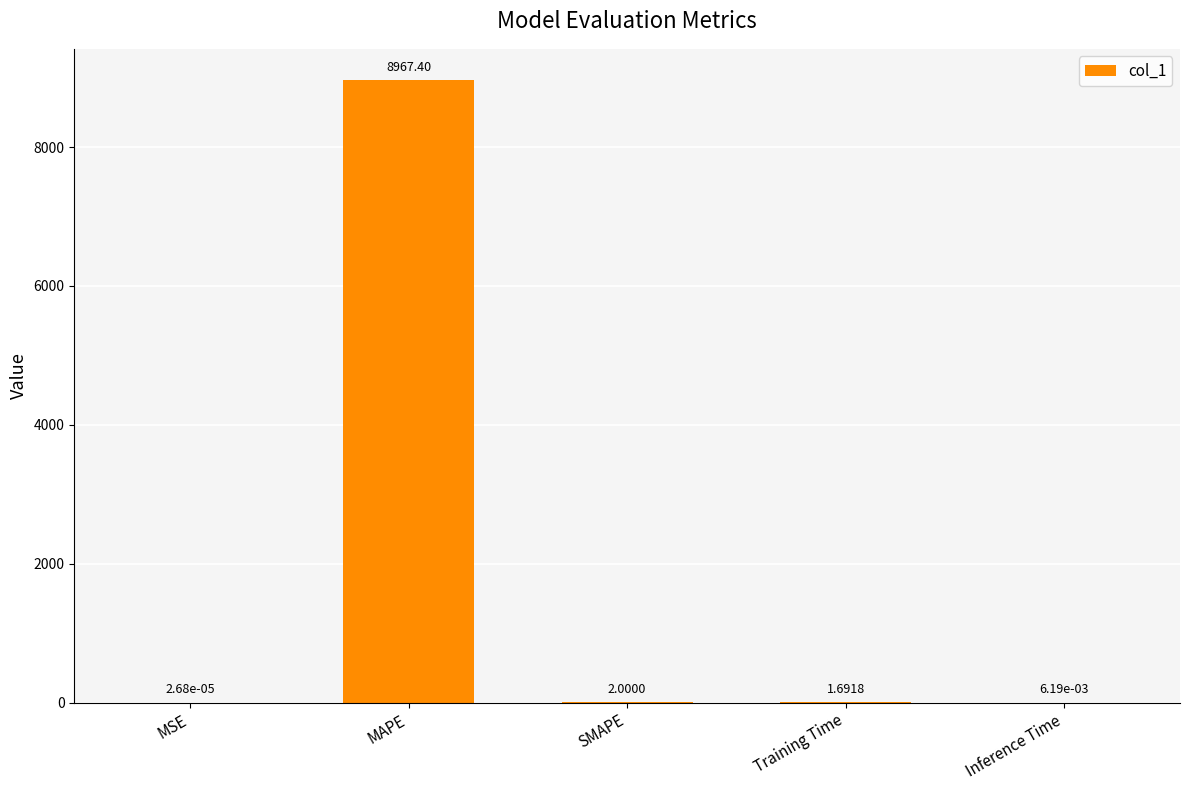

What is the ratio of the value at SMAPE to the value at Training Time?

1.2